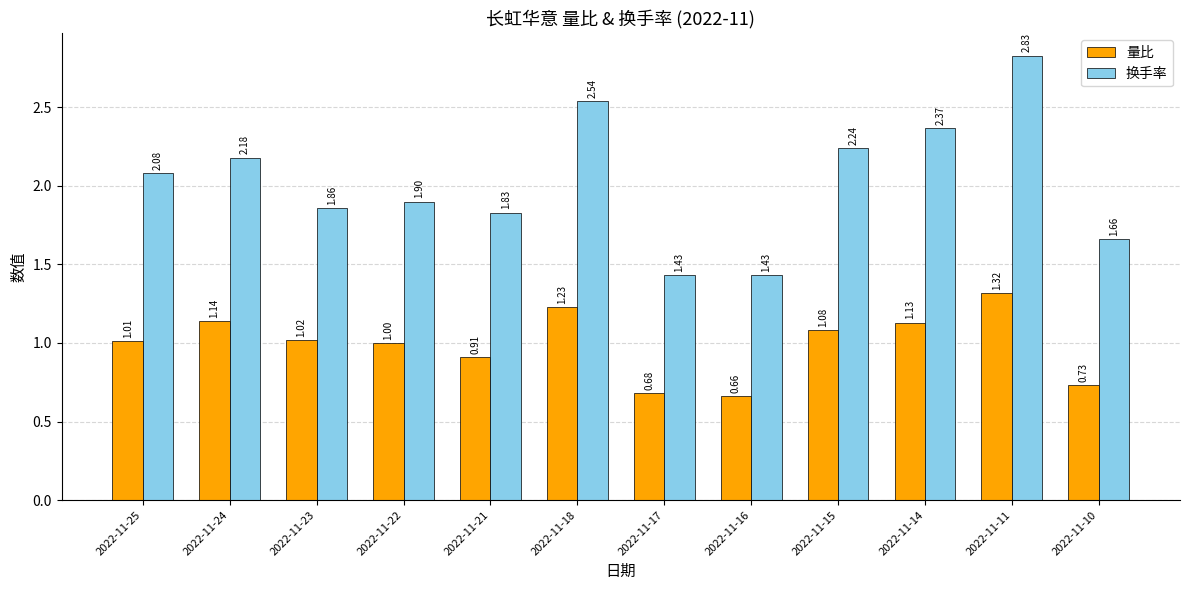

Between 2022-11-24 and 2022-11-16, which series saw the biggest shift?

换手率